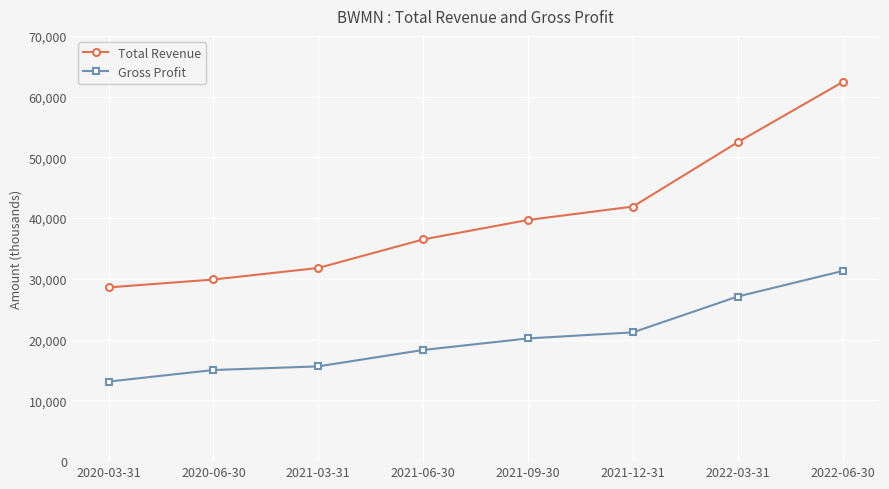

True or false: Gross Profit and Total Revenue intersect in this chart.

False